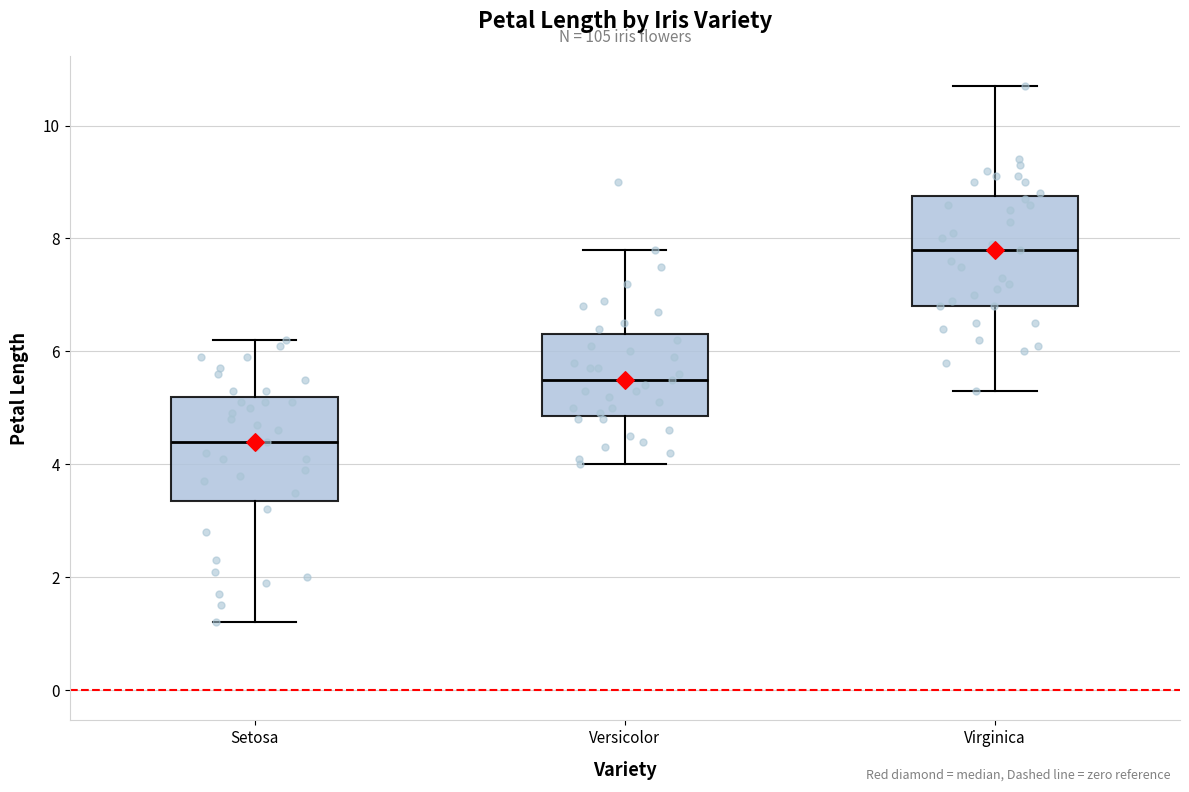

Where does the upper whisker of the box for Setosa end on the y-axis? The values are not printed on the chart, so give them approximately, as read against the axis.

6.2